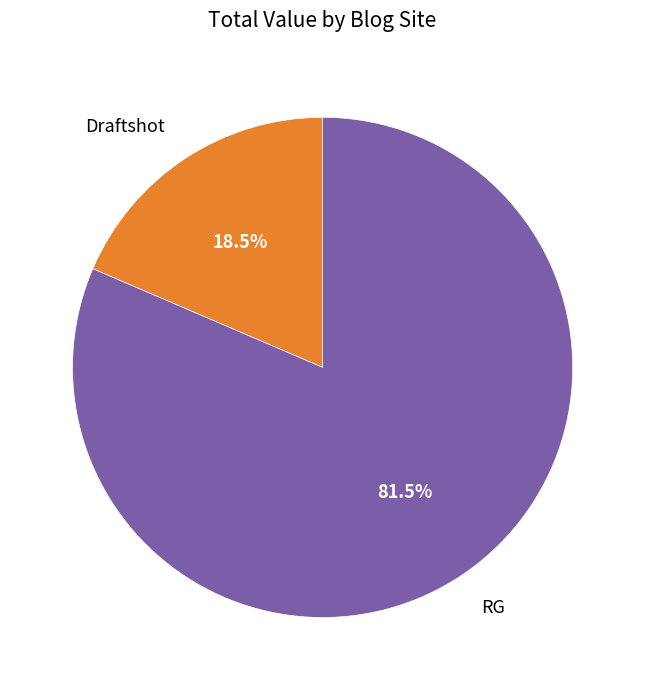

Is it true that Draftshot is 9% of the pie?

False